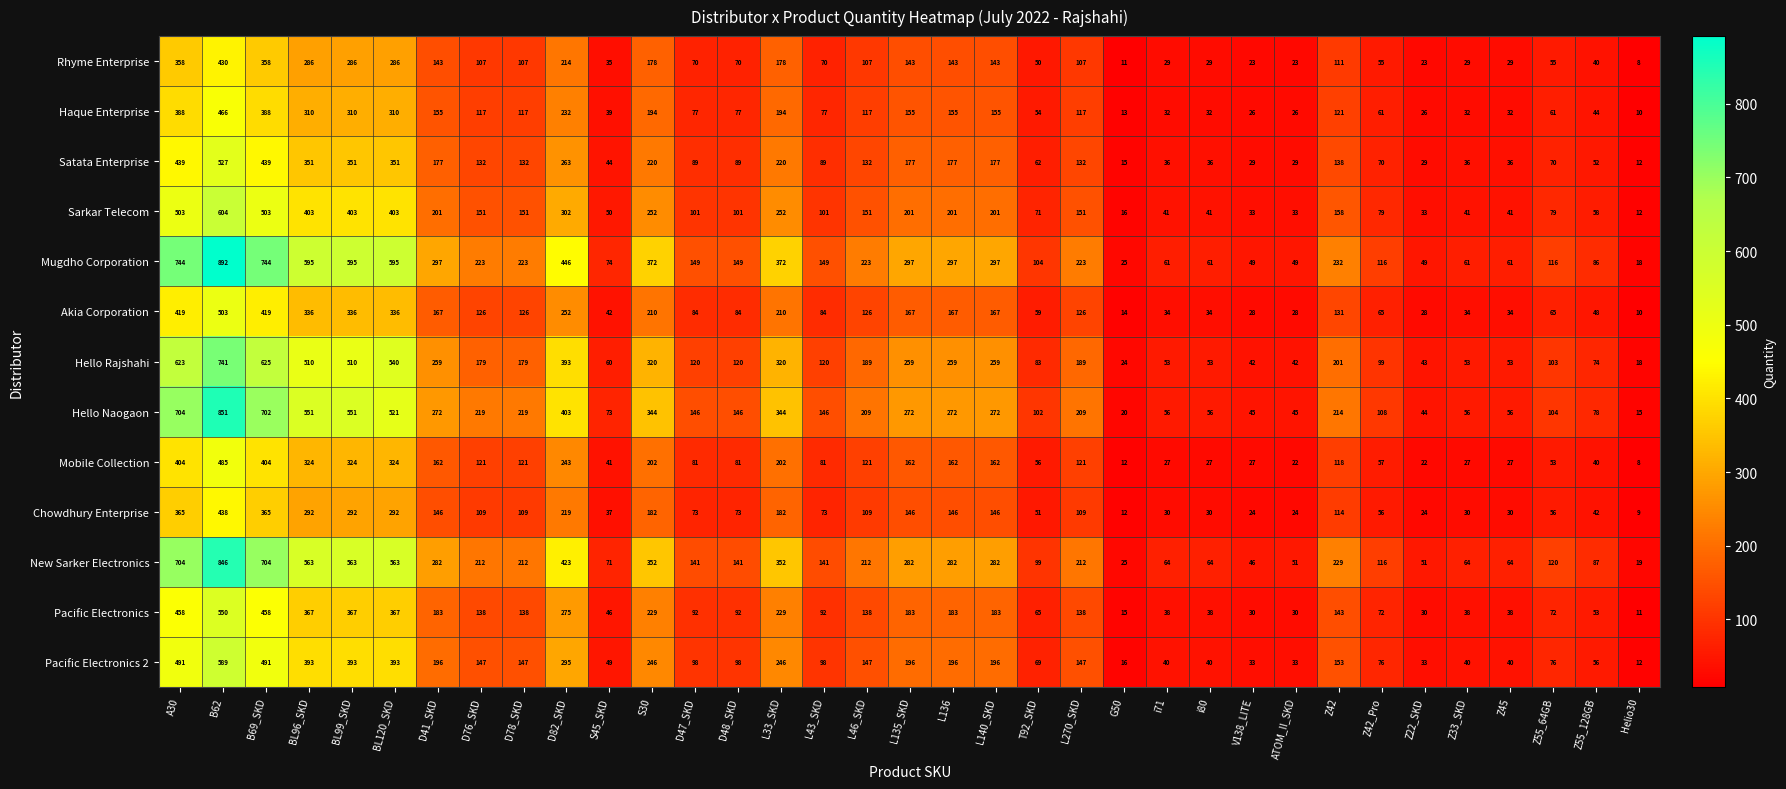

Between S30 and L140_SKD, which series saw the biggest shift?

Mugdho Corporation